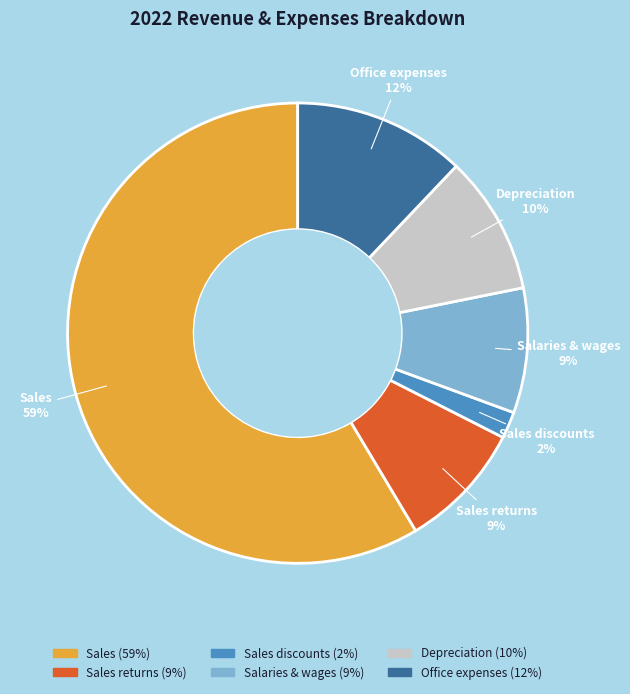

The Sales returns slice represents 9% of the pie. True or false?

True